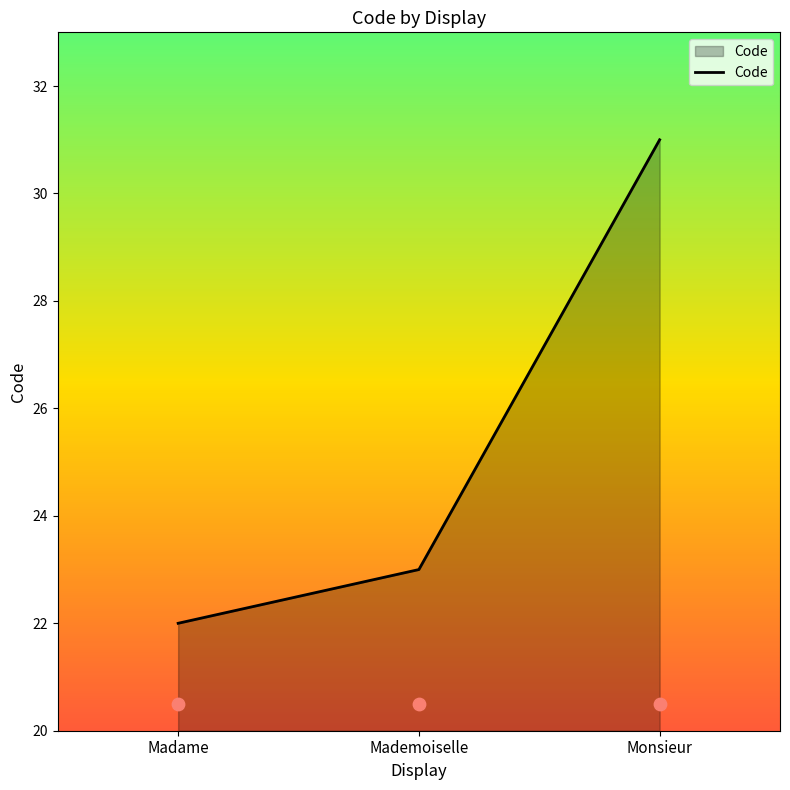

What is the ratio of the value at Madame to the value at Monsieur?

0.7